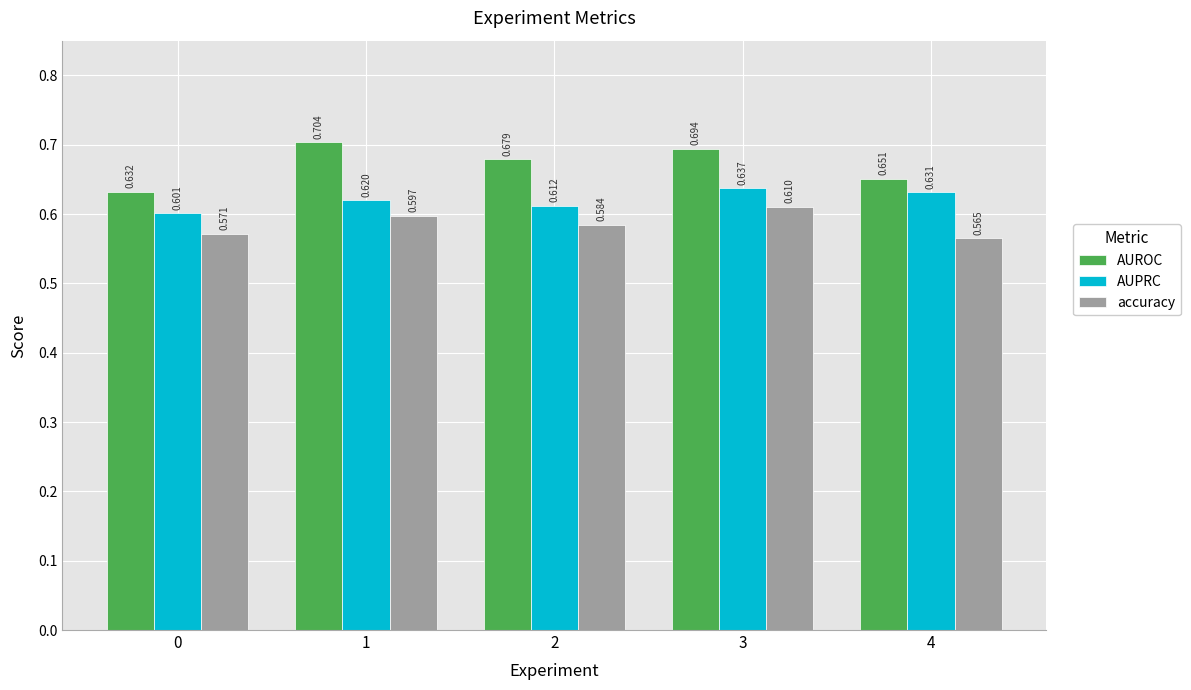

Does the chart contain any negative values?

No